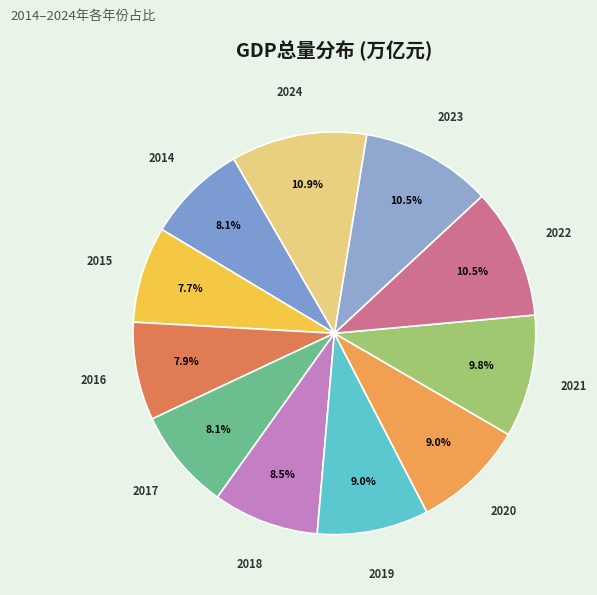

How many slices are in this pie chart?

11